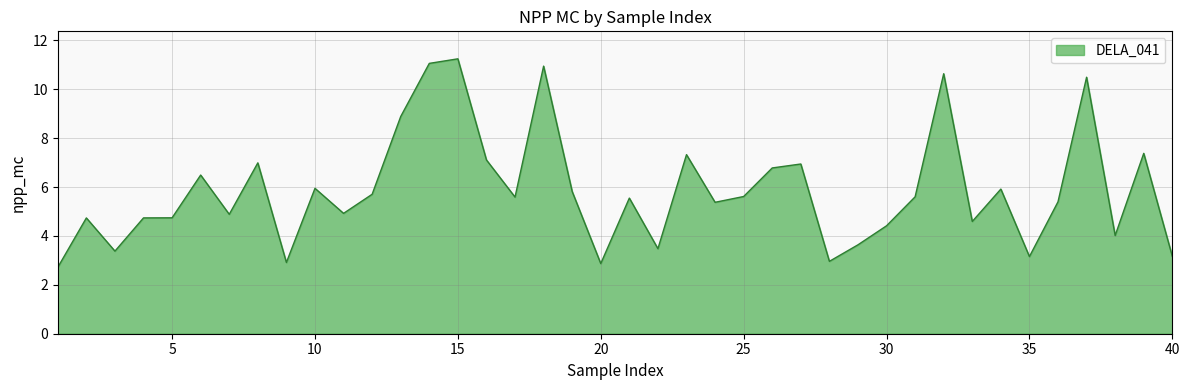

What is the greatest value displayed?

11.2